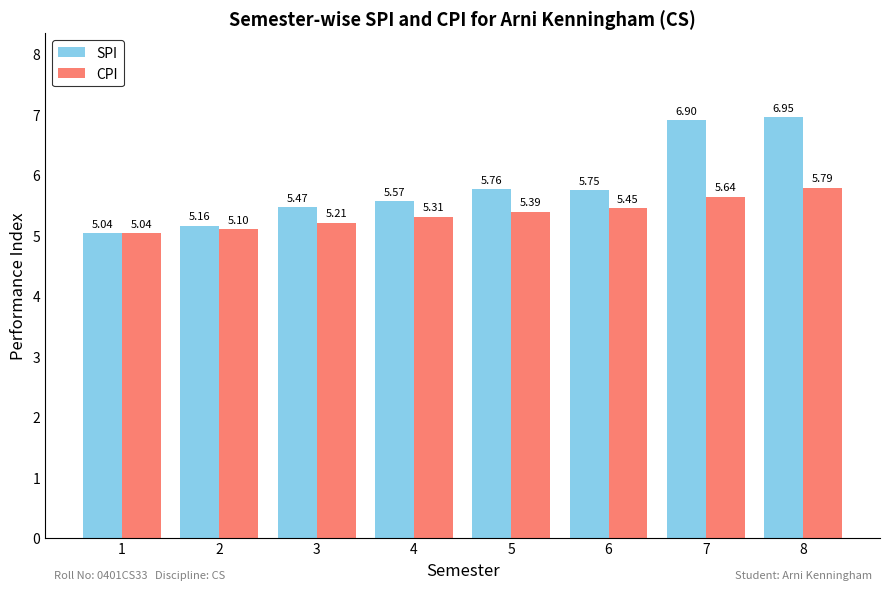

What is the sum of the SPI values at 1 and 7?

11.9